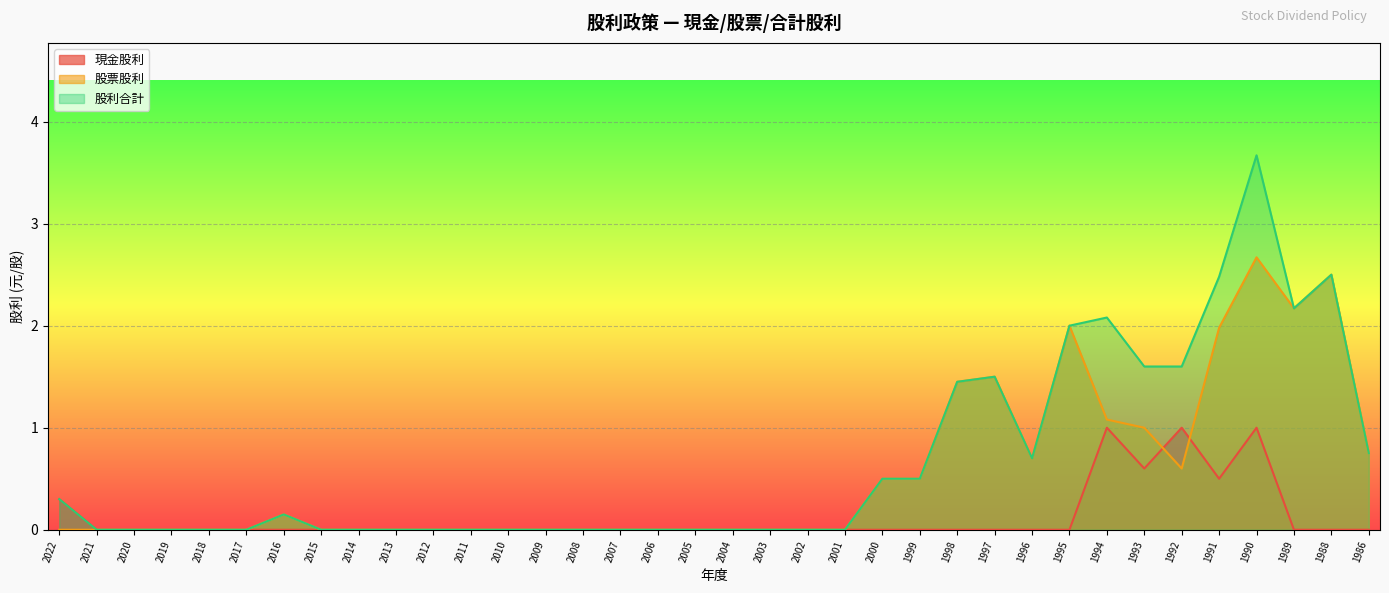

Is the value of 股利合計 at 2015 greater than the value of 股票股利 at 1993?

No